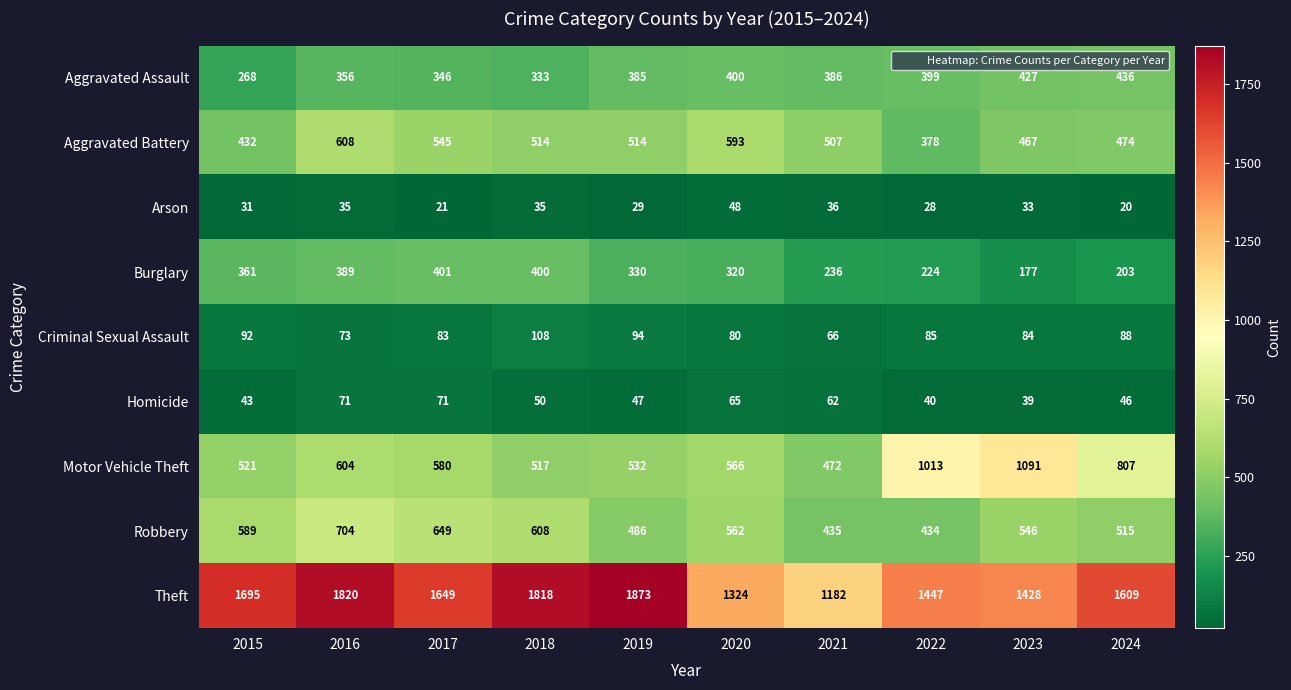

What is the smallest value displayed?

20